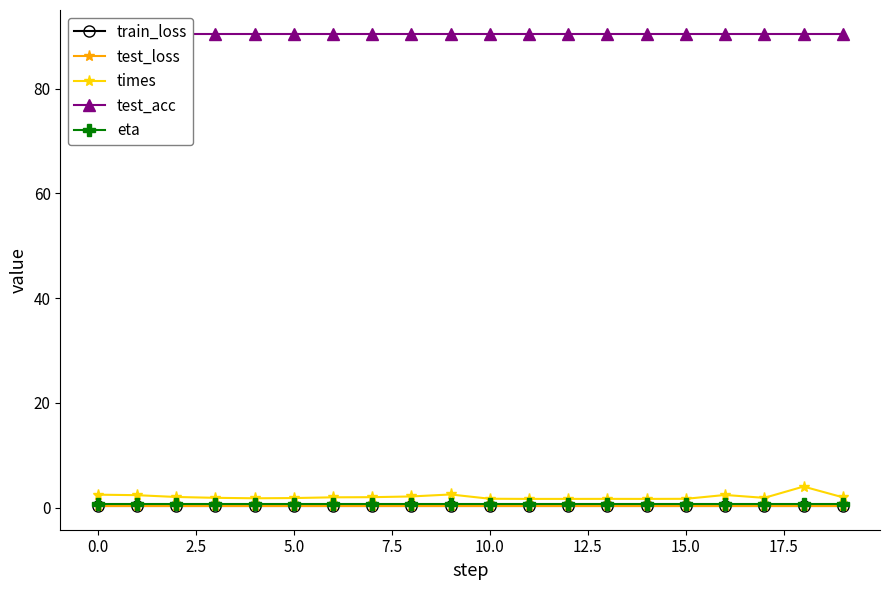

True or false: eta and train_loss cross at least once.

False